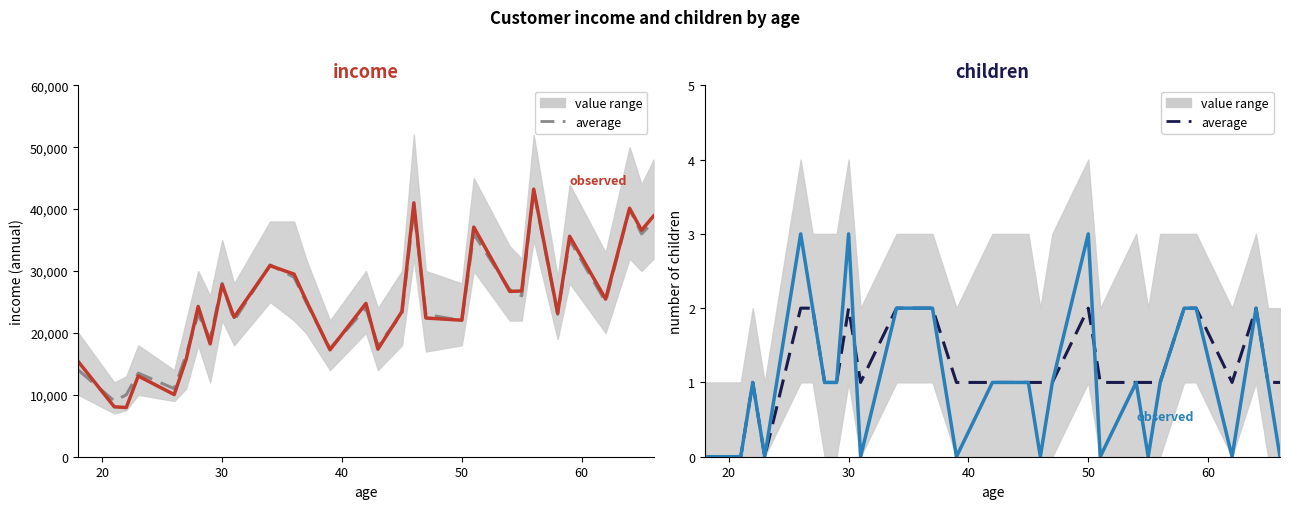

At how many categories does at least one series exceed 14906?

26